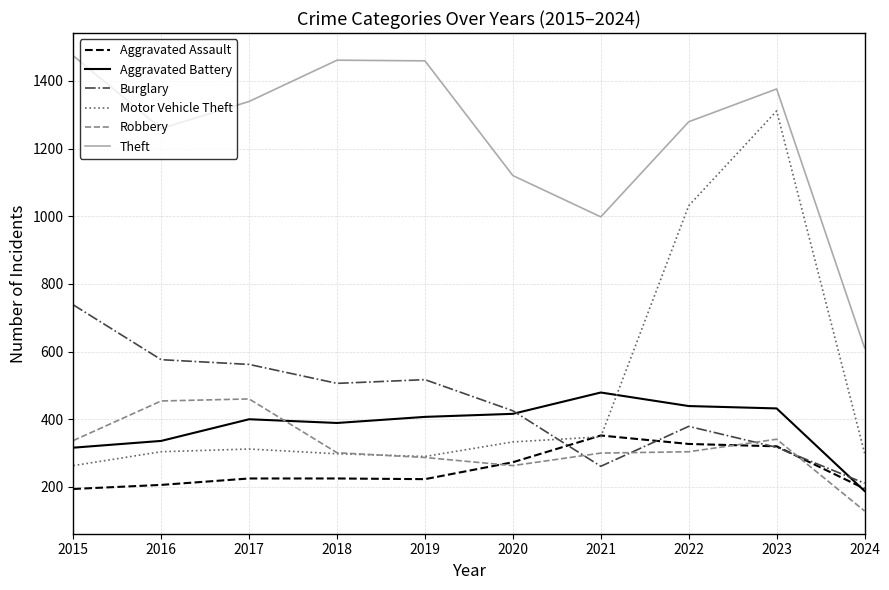

Which series has the largest total across all categories?

Theft